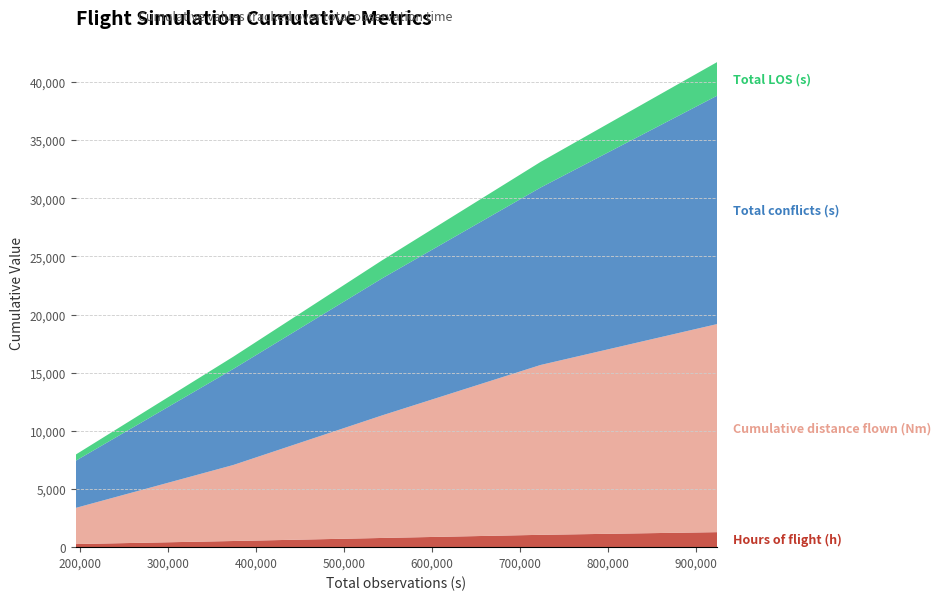

Reading left to right, extract all data points from this chart.

Hours of flight (h): 266.1	528.8	791.2	1059.9	1290.1
Cumulative distance flown (Nm): 3106.8	6537.2	10539.4	14601.0	17885.4
Total conflicts (s): 4050.0	8258.0	11781.0	15251.0	19632.0
Total LOS (s): 532.0	1054.0	1552.0	2204.0	2888.0